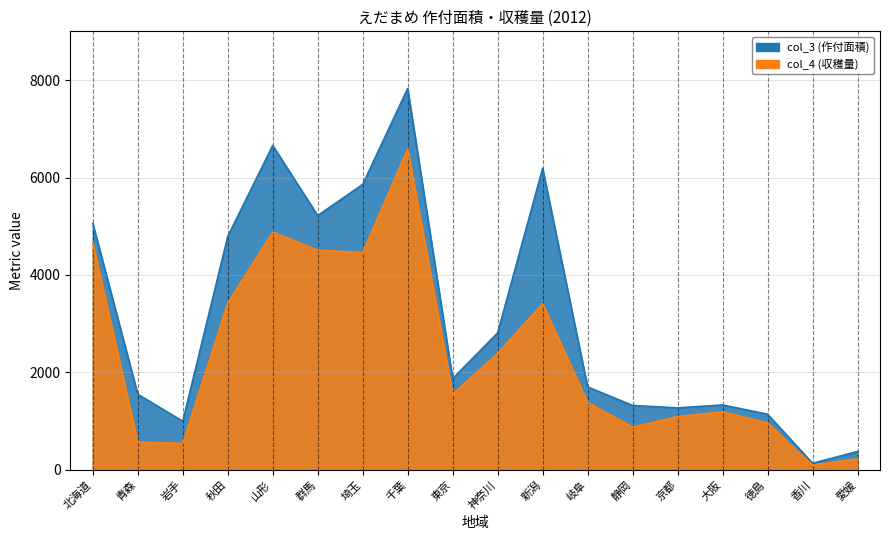

Where is the first local maximum for col_4?

山形